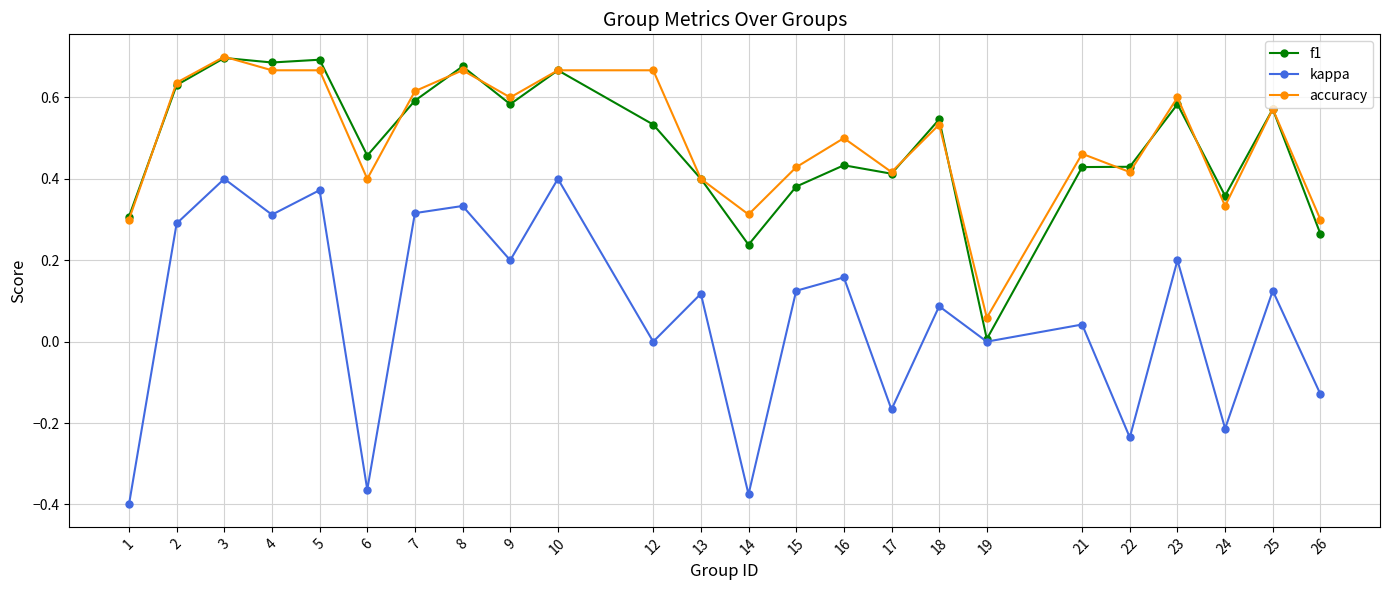

At which label does f1 reach its minimum?

19